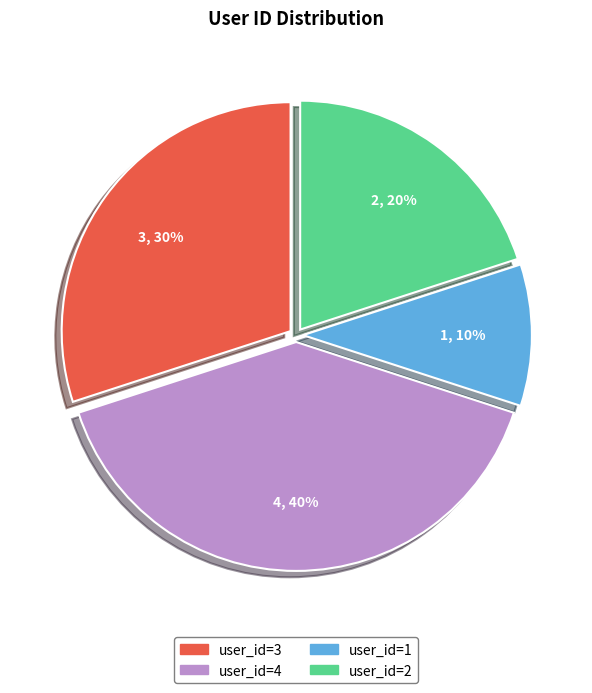

Between user_id=1 and user_id=2, which is larger?

user_id=2